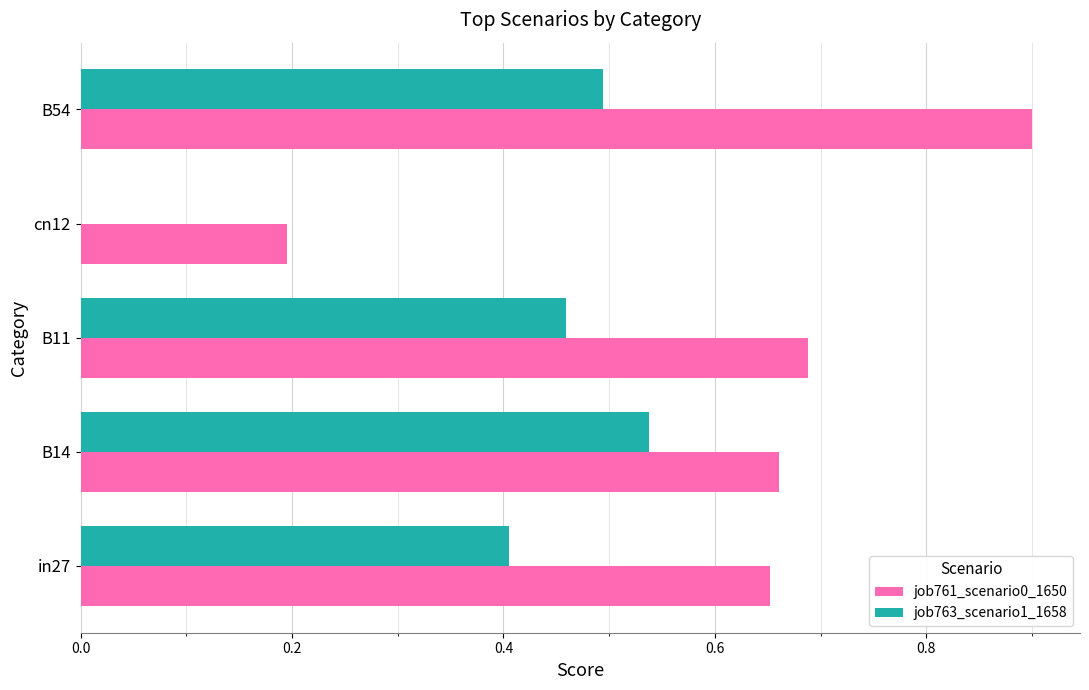

What is the maximum value for job761_scenario0_1650?

0.9